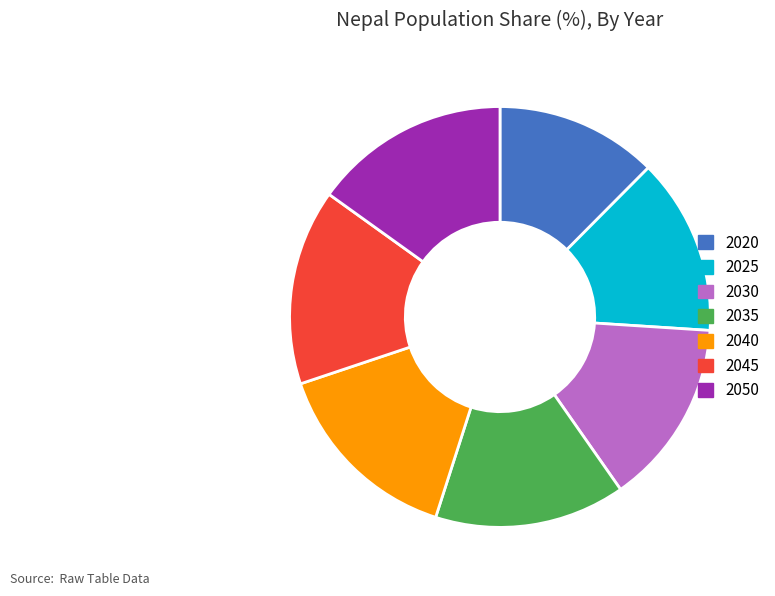

Which slice is the smallest?

2020